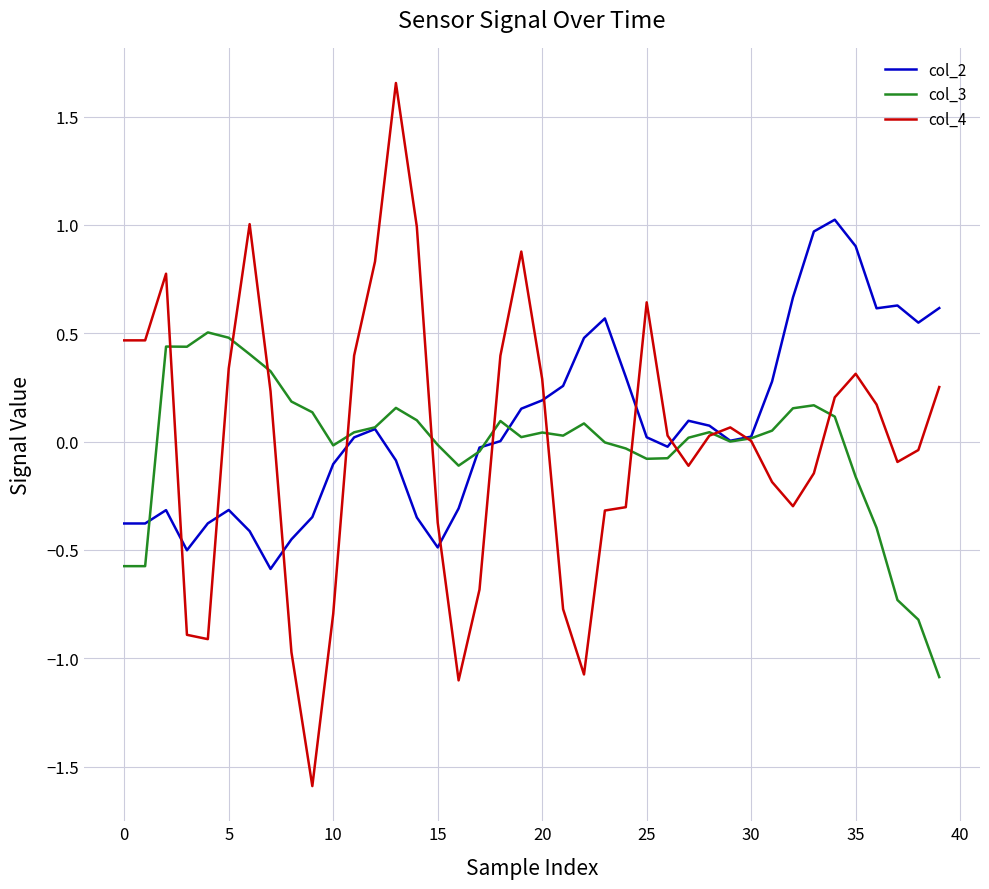

Which series has the widest spread of values?

col_4